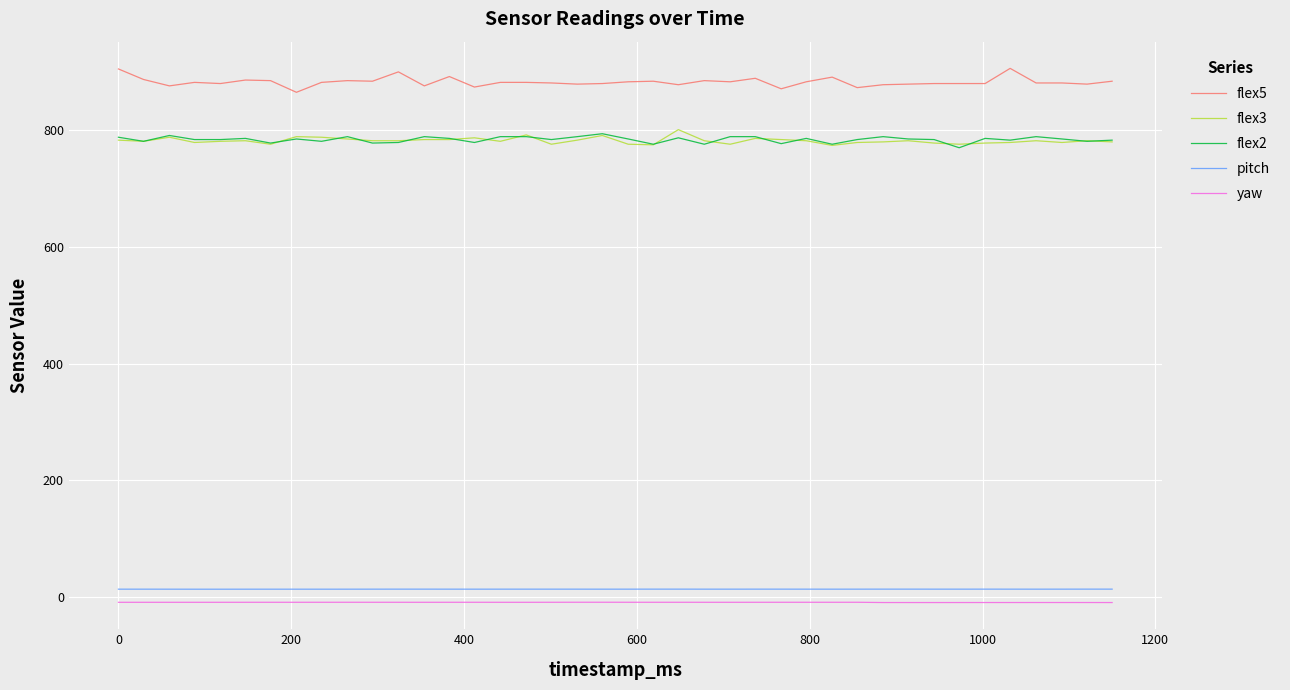

True or false: flex5 and pitch cross at least once.

False